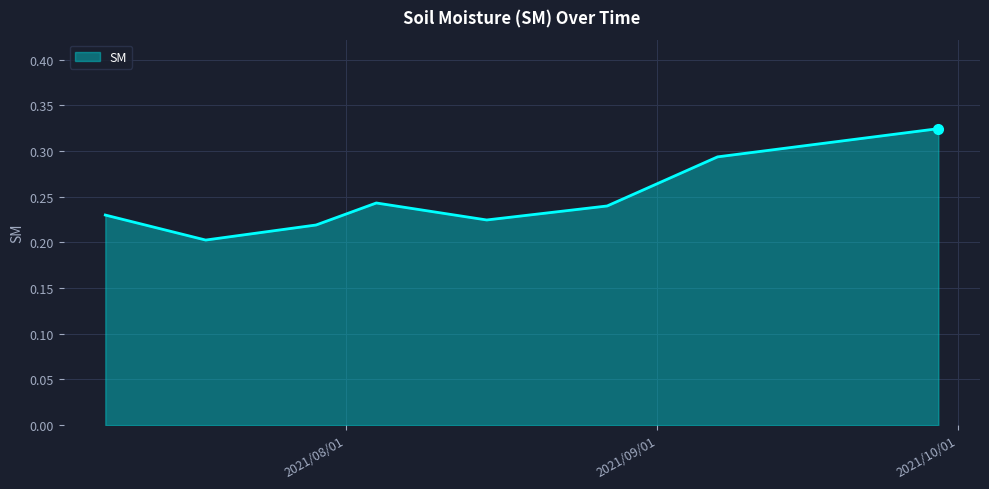

What is the sum of all values?

2.0